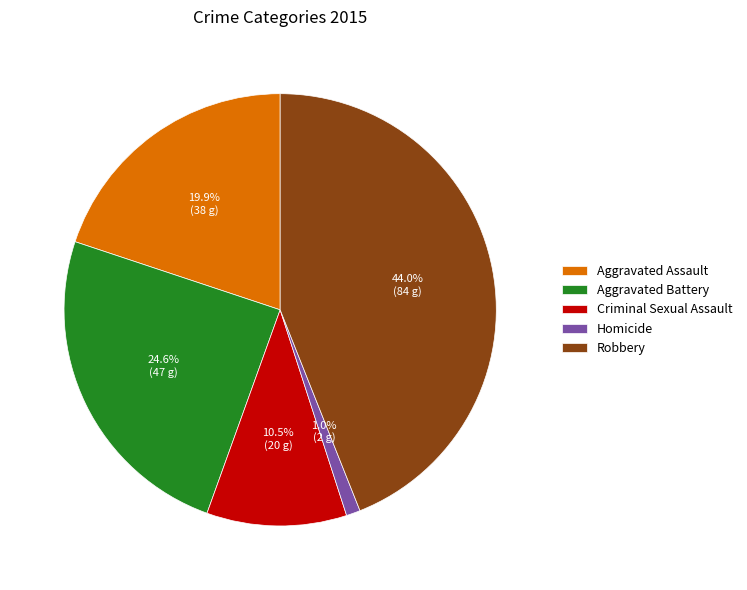

Combined, do Aggravated Assault and Criminal Sexual Assault account for over 50%?

No